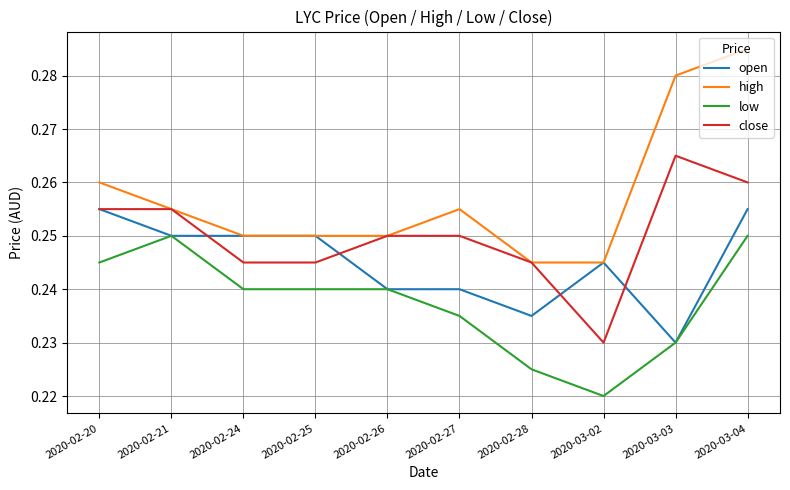

Is it true that open equals 0.1 at 2020-02-24?

False